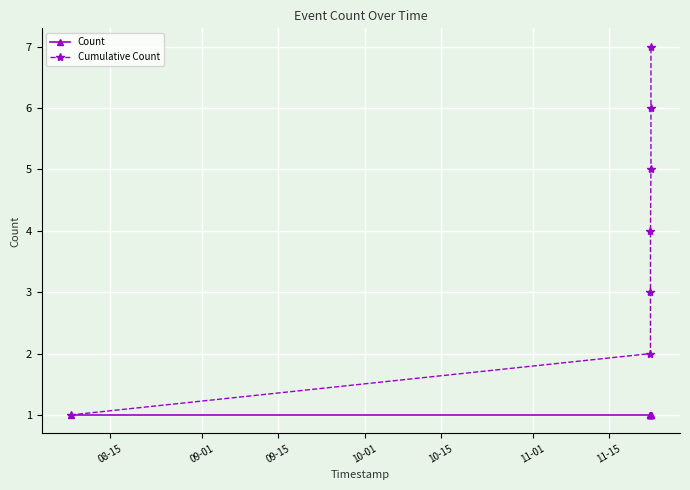

How many series are shown in this chart?

2